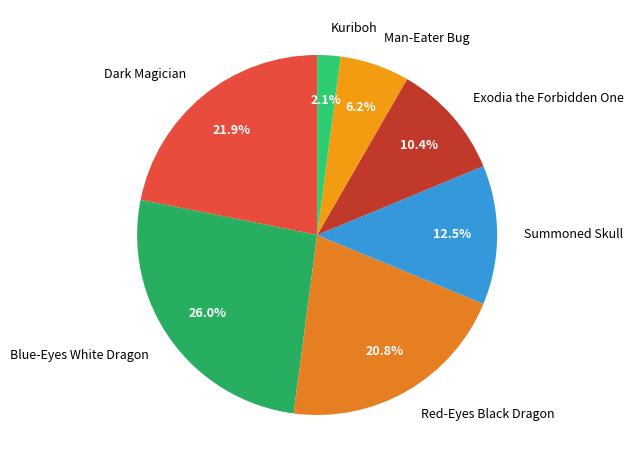

Is Man-Eater Bug the majority of the pie?

No